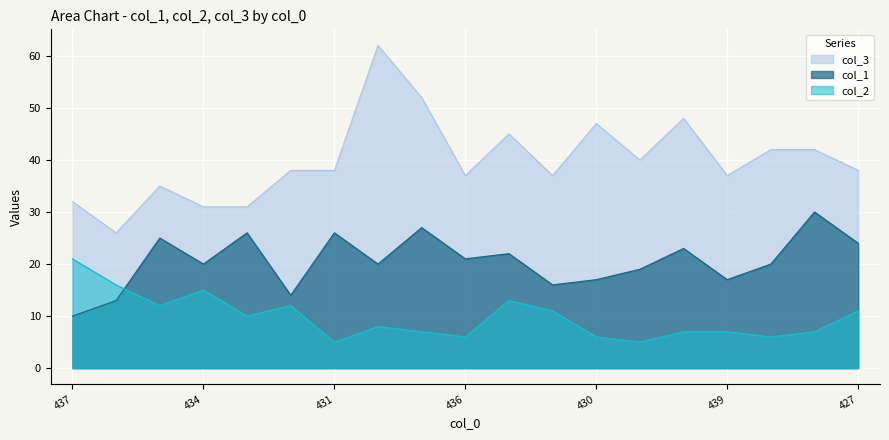

Rank the series at 439 from lowest to highest value.

col_2, col_1, col_3